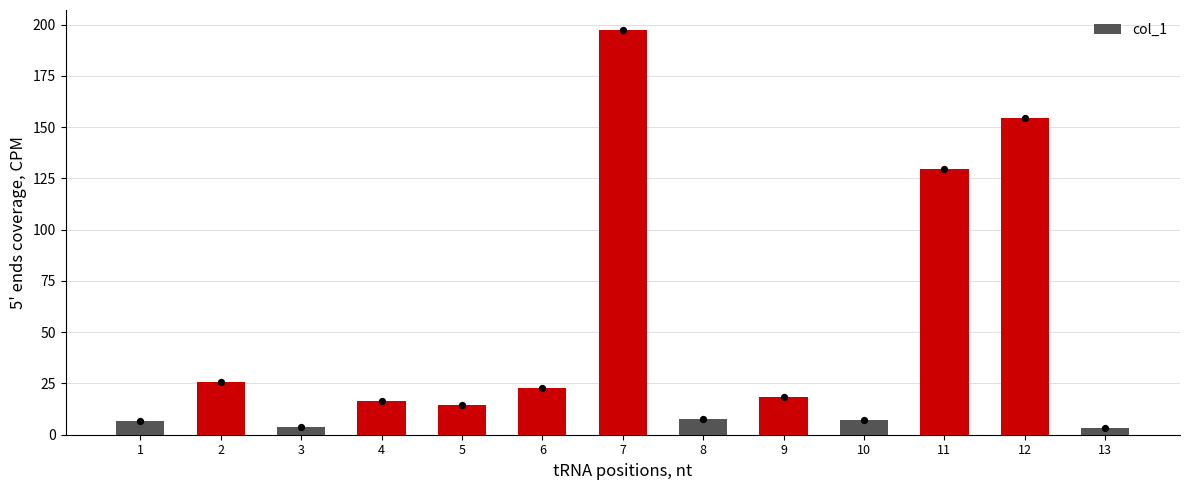

What is the ratio of the value at 10 to the value at 3?

1.9